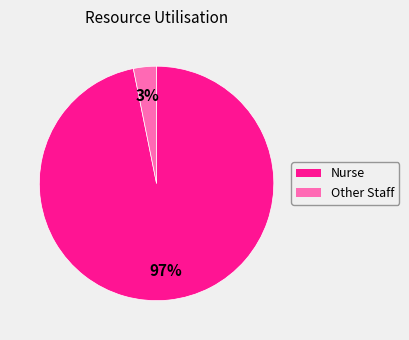

True or false: Other Staff accounts for 3% of the total.

True